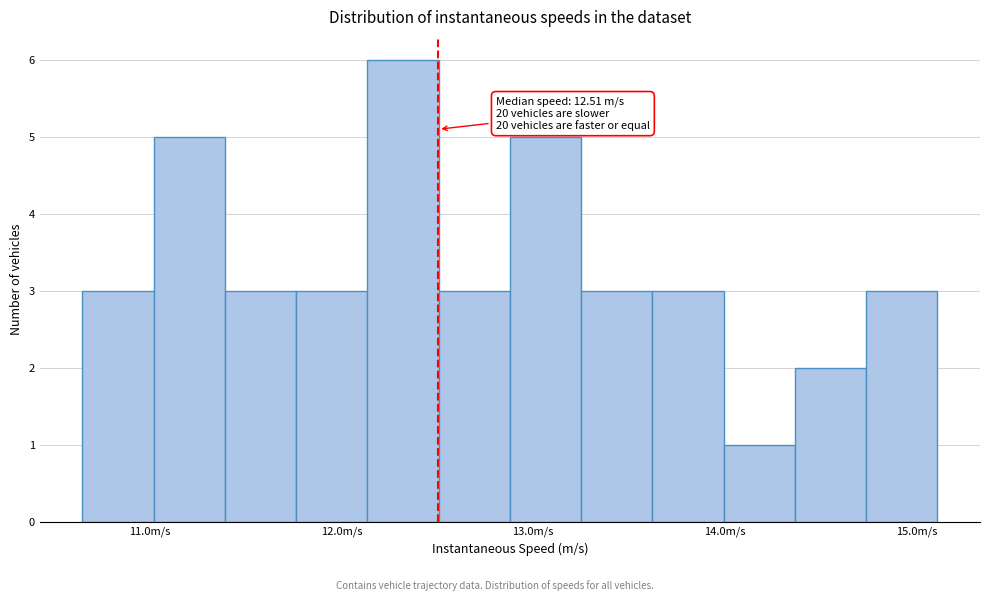

Read against the x-axis, roughly where is the centre of the tallest bar?

12.3